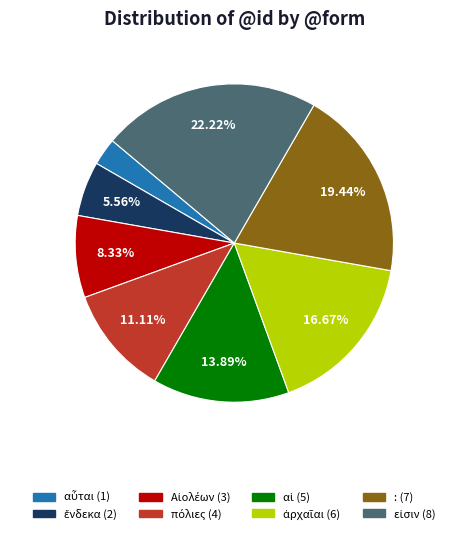

Does any single category account for the majority?

No